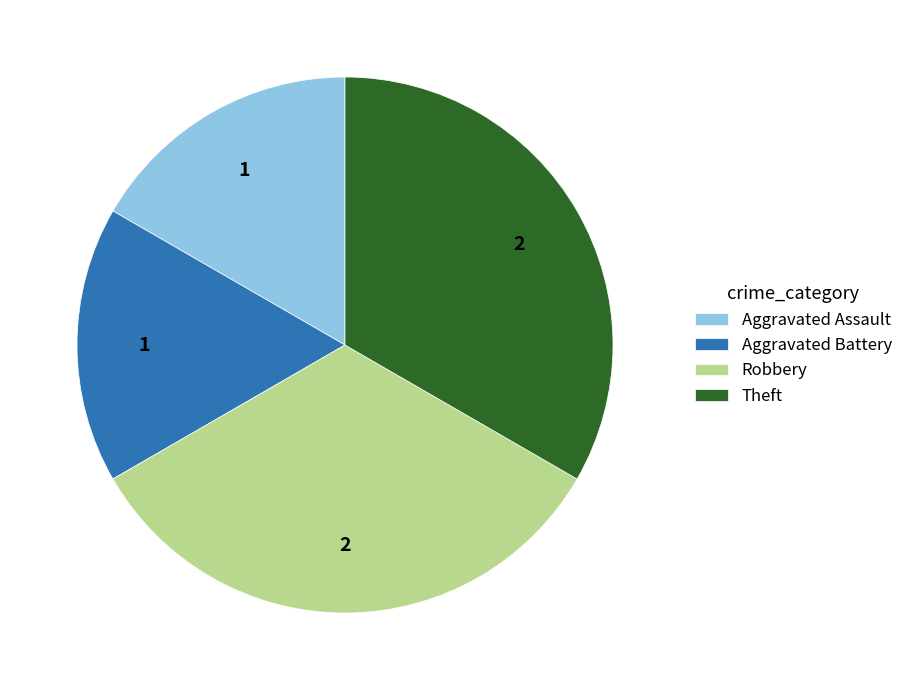

Does Aggravated Assault represent more than half of the total?

No